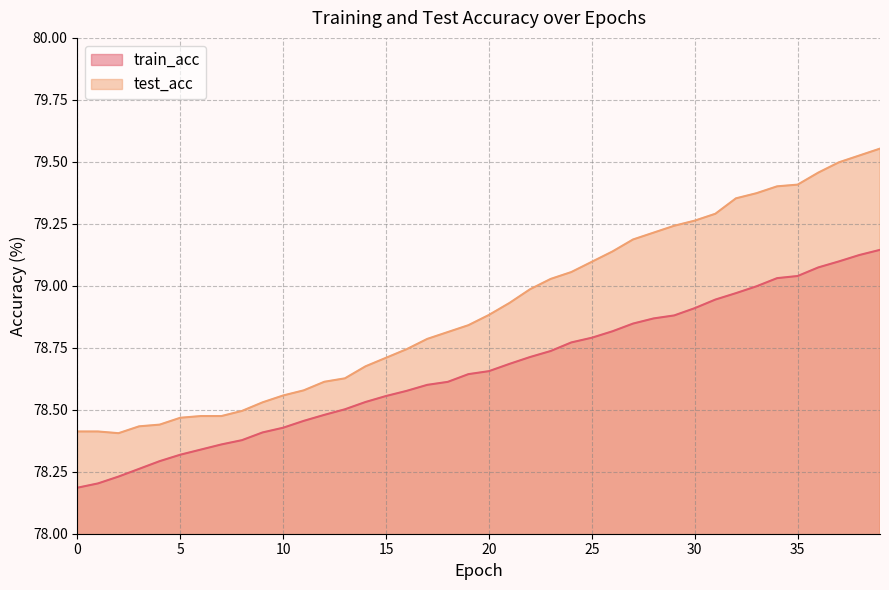

Reading right to left, what are all the values shown in this chart?

train_acc: 39=79.1	38=79.1	37=79.1	36=79.1	35=79.0	34=79.0	33=79.0	32=79.0	31=78.9	30=78.9	29=78.9	28=78.9	27=78.8	26=78.8	25=78.8	24=78.8	23=78.7	22=78.7	21=78.7	20=78.7	19=78.6	18=78.6	17=78.6	16=78.6	15=78.6	14=78.5	13=78.5	12=78.5	11=78.5	10=78.4	9=78.4	8=78.4	7=78.4	6=78.3	5=78.3	4=78.3	3=78.3	2=78.2	1=78.2	0=78.2
test_acc: 39=79.6	38=79.5	37=79.5	36=79.5	35=79.4	34=79.4	33=79.4	32=79.4	31=79.3	30=79.3	29=79.2	28=79.2	27=79.2	26=79.1	25=79.1	24=79.1	23=79.0	22=79.0	21=78.9	20=78.9	19=78.8	18=78.8	17=78.8	16=78.7	15=78.7	14=78.7	13=78.6	12=78.6	11=78.6	10=78.6	9=78.5	8=78.5	7=78.5	6=78.5	5=78.5	4=78.4	3=78.4	2=78.4	1=78.4	0=78.4